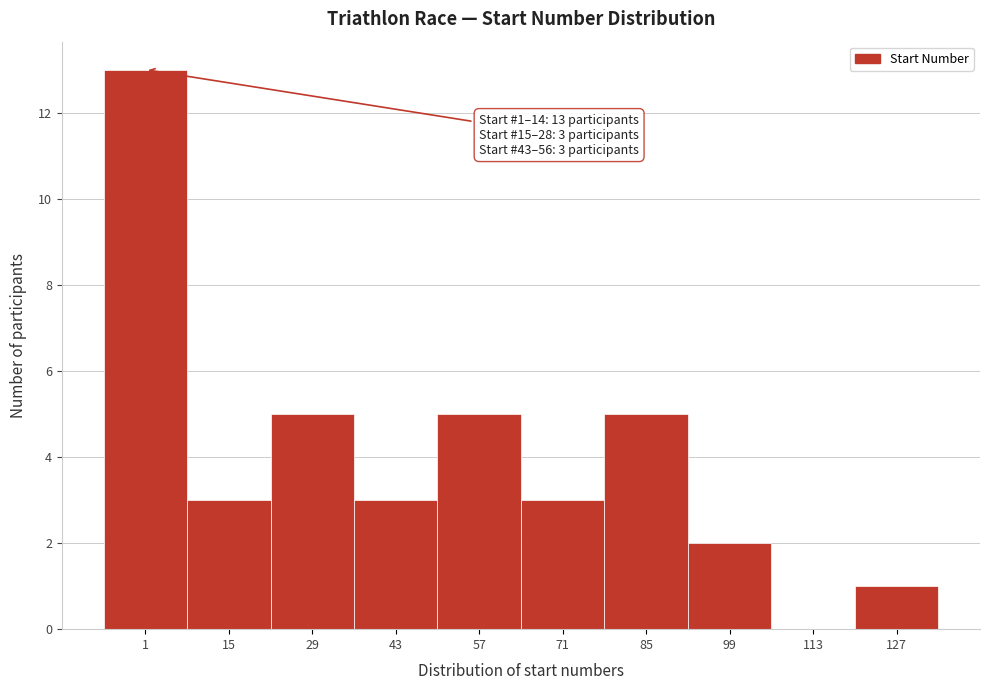

Reading left to right, what are all the values shown in this chart?

1=13	15=3	29=5	43=3	57=5	71=3	85=5	99=2	113=0	127=1